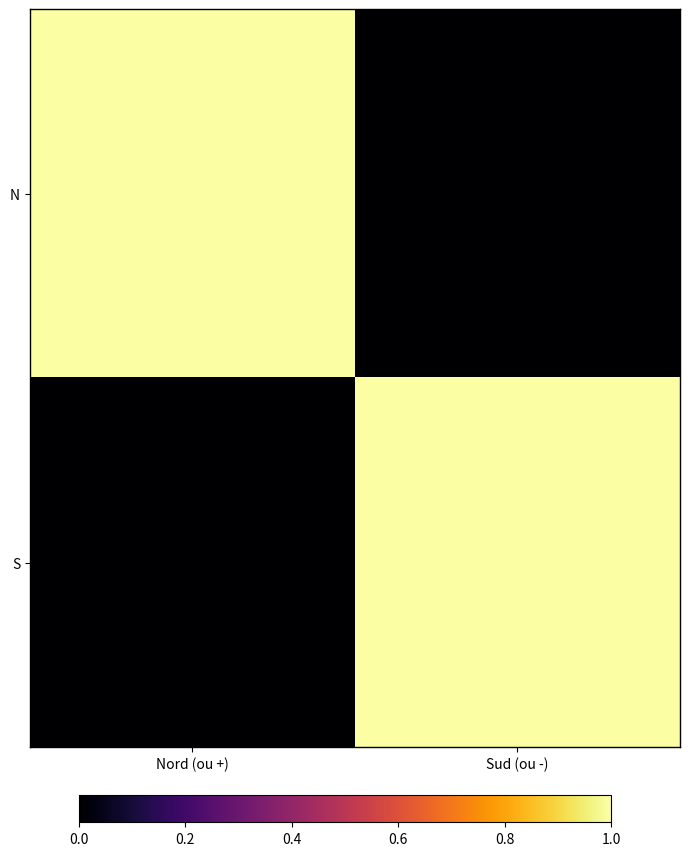

What is the total value across all series at Sud (ou -)?

1